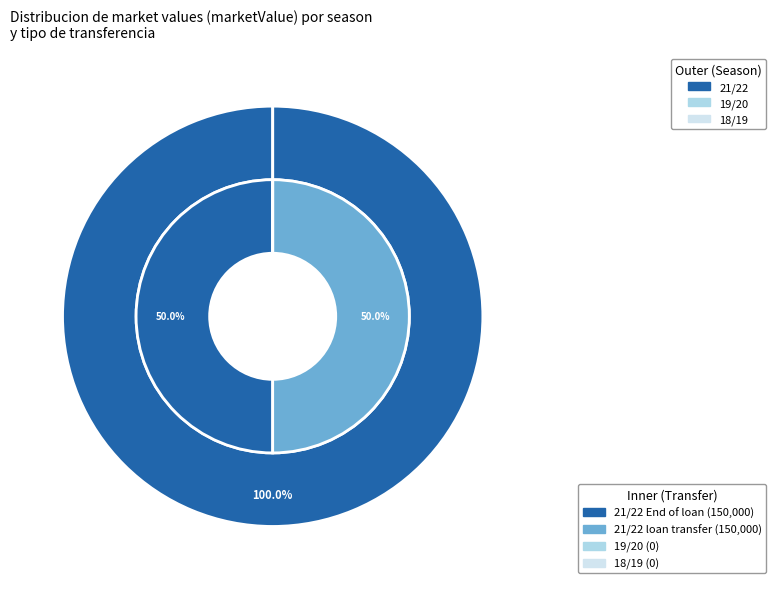

Is there any slice that represents more than half of the pie?

No